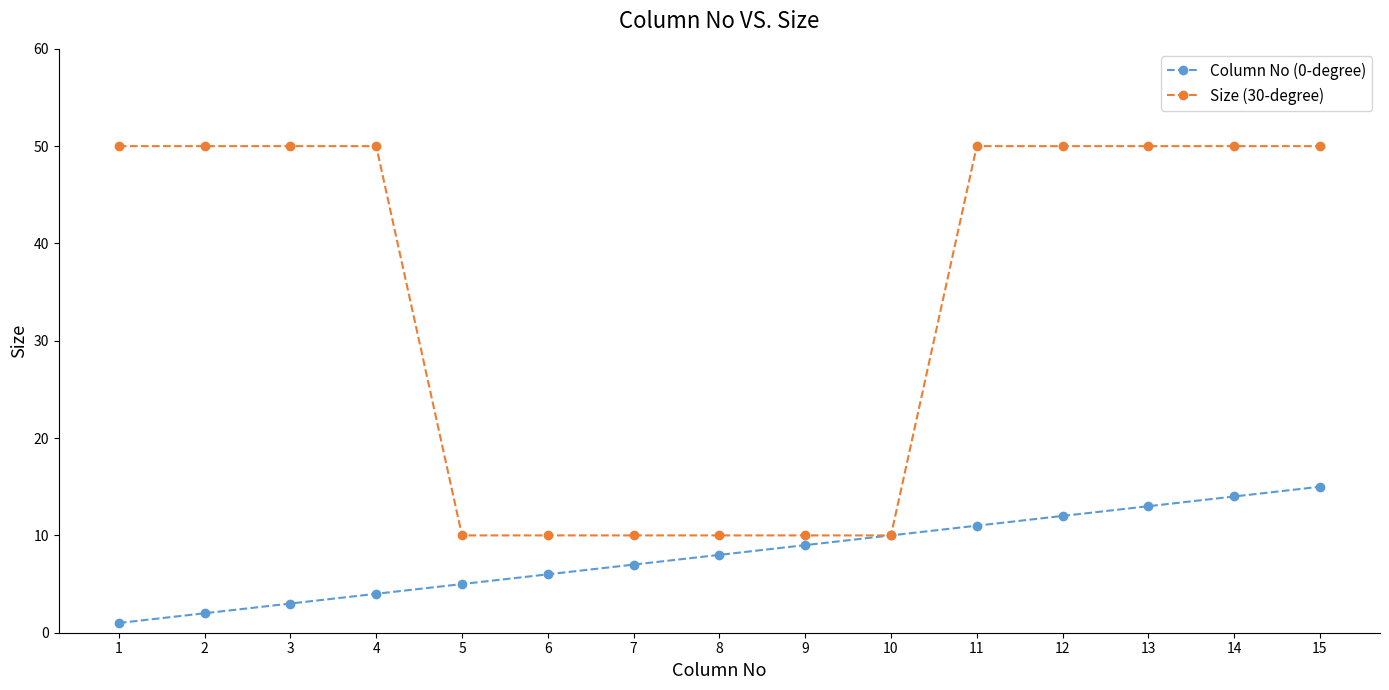

What is the maximum value shown in the chart?

50